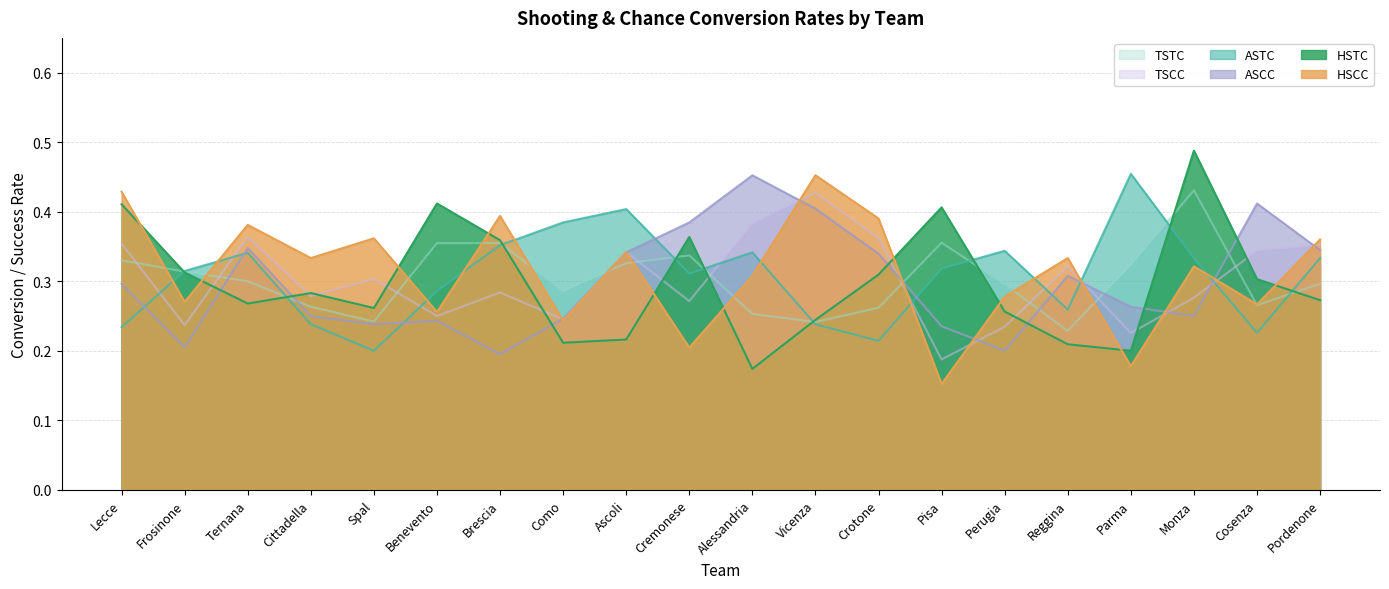

Reading left to right, what are all the values shown in this chart?

HSTC: Lecce=0.4	Frosinone=0.3	Ternana=0.3	Cittadella=0.3	Spal=0.3	Benevento=0.4	Brescia=0.4	Como=0.2	Ascoli=0.2	Cremonese=0.4	Alessandria=0.2	Vicenza=0.2	Crotone=0.3	Pisa=0.4	Perugia=0.3	Reggina=0.2	Parma=0.2	Monza=0.5	Cosenza=0.3	Pordenone=0.3
ASTC: Lecce=0.2	Frosinone=0.3	Ternana=0.3	Cittadella=0.2	Spal=0.2	Benevento=0.3	Brescia=0.4	Como=0.4	Ascoli=0.4	Cremonese=0.3	Alessandria=0.3	Vicenza=0.2	Crotone=0.2	Pisa=0.3	Perugia=0.3	Reggina=0.3	Parma=0.5	Monza=0.3	Cosenza=0.2	Pordenone=0.3
TSTC: Lecce=0.3	Frosinone=0.3	Ternana=0.3	Cittadella=0.3	Spal=0.2	Benevento=0.4	Brescia=0.4	Como=0.3	Ascoli=0.3	Cremonese=0.3	Alessandria=0.3	Vicenza=0.2	Crotone=0.3	Pisa=0.4	Perugia=0.3	Reggina=0.2	Parma=0.3	Monza=0.4	Cosenza=0.3	Pordenone=0.3
HSCC: Lecce=0.4	Frosinone=0.3	Ternana=0.4	Cittadella=0.3	Spal=0.4	Benevento=0.3	Brescia=0.4	Como=0.2	Ascoli=0.3	Cremonese=0.2	Alessandria=0.3	Vicenza=0.5	Crotone=0.4	Pisa=0.2	Perugia=0.3	Reggina=0.3	Parma=0.2	Monza=0.3	Cosenza=0.3	Pordenone=0.4
ASCC: Lecce=0.3	Frosinone=0.2	Ternana=0.3	Cittadella=0.2	Spal=0.2	Benevento=0.2	Brescia=0.2	Como=0.2	Ascoli=0.3	Cremonese=0.4	Alessandria=0.5	Vicenza=0.4	Crotone=0.3	Pisa=0.2	Perugia=0.2	Reggina=0.3	Parma=0.3	Monza=0.2	Cosenza=0.4	Pordenone=0.3
TSCC: Lecce=0.4	Frosinone=0.2	Ternana=0.4	Cittadella=0.3	Spal=0.3	Benevento=0.2	Brescia=0.3	Como=0.2	Ascoli=0.3	Cremonese=0.3	Alessandria=0.4	Vicenza=0.4	Crotone=0.4	Pisa=0.2	Perugia=0.2	Reggina=0.3	Parma=0.2	Monza=0.3	Cosenza=0.3	Pordenone=0.4